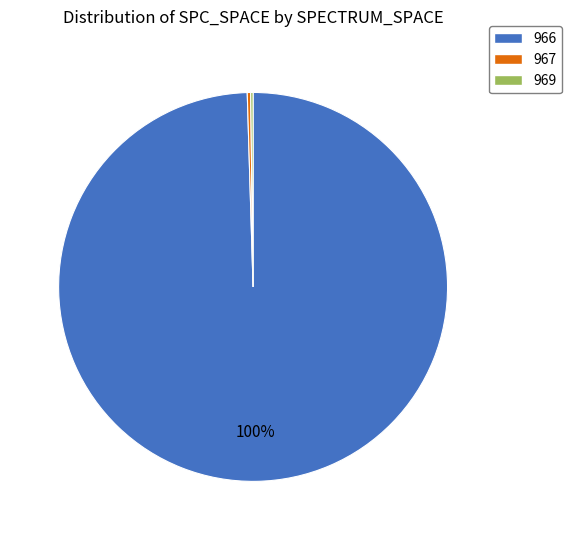

Is there any slice that represents more than half of the pie?

Yes